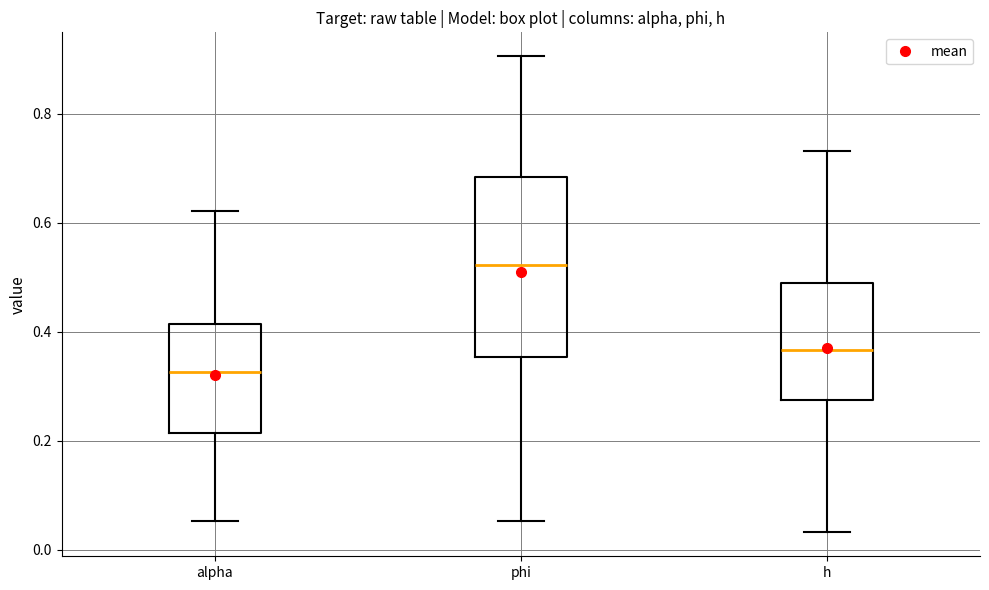

Where is the upper edge of the box for h on the y-axis? The values are not printed on the chart, so give them approximately, as read against the axis.

0.48